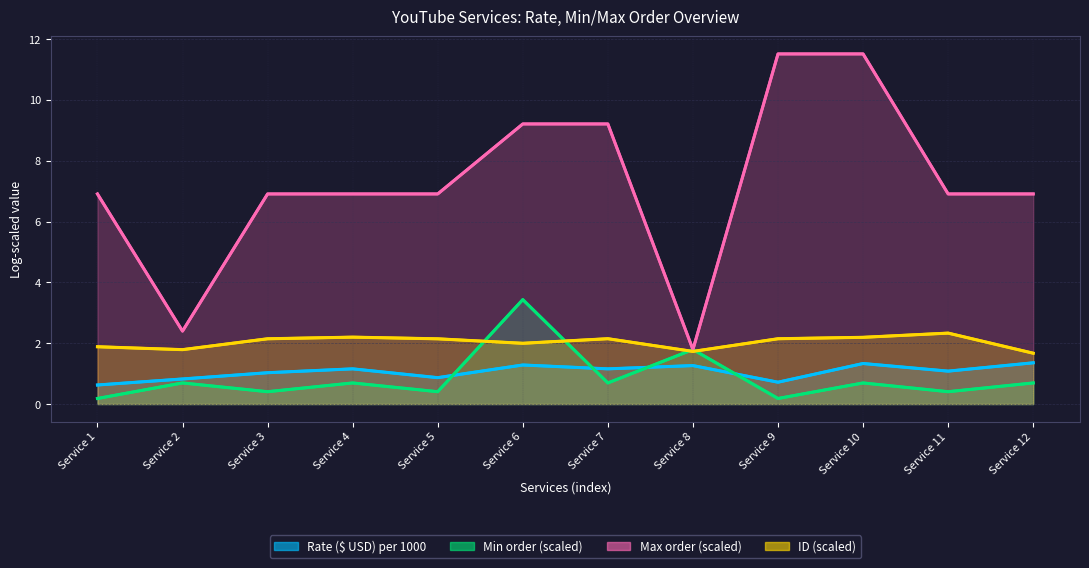

What is the lowest value of the Max order (scaled) series?

1.8